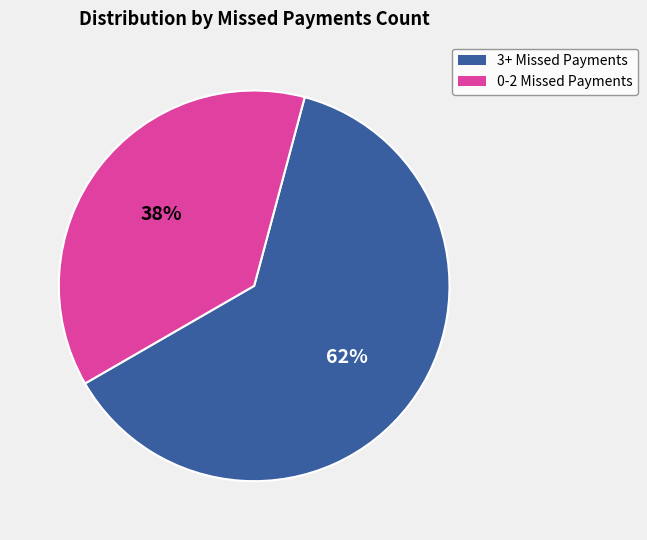

Is there a majority slice in this chart?

Yes